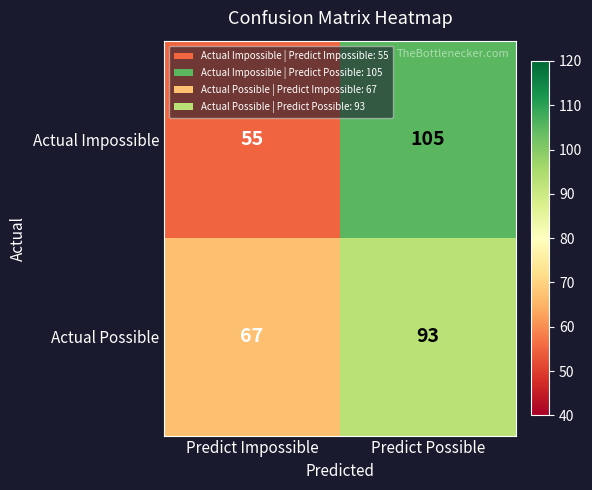

What is the total value across all series at Predict Possible?

198